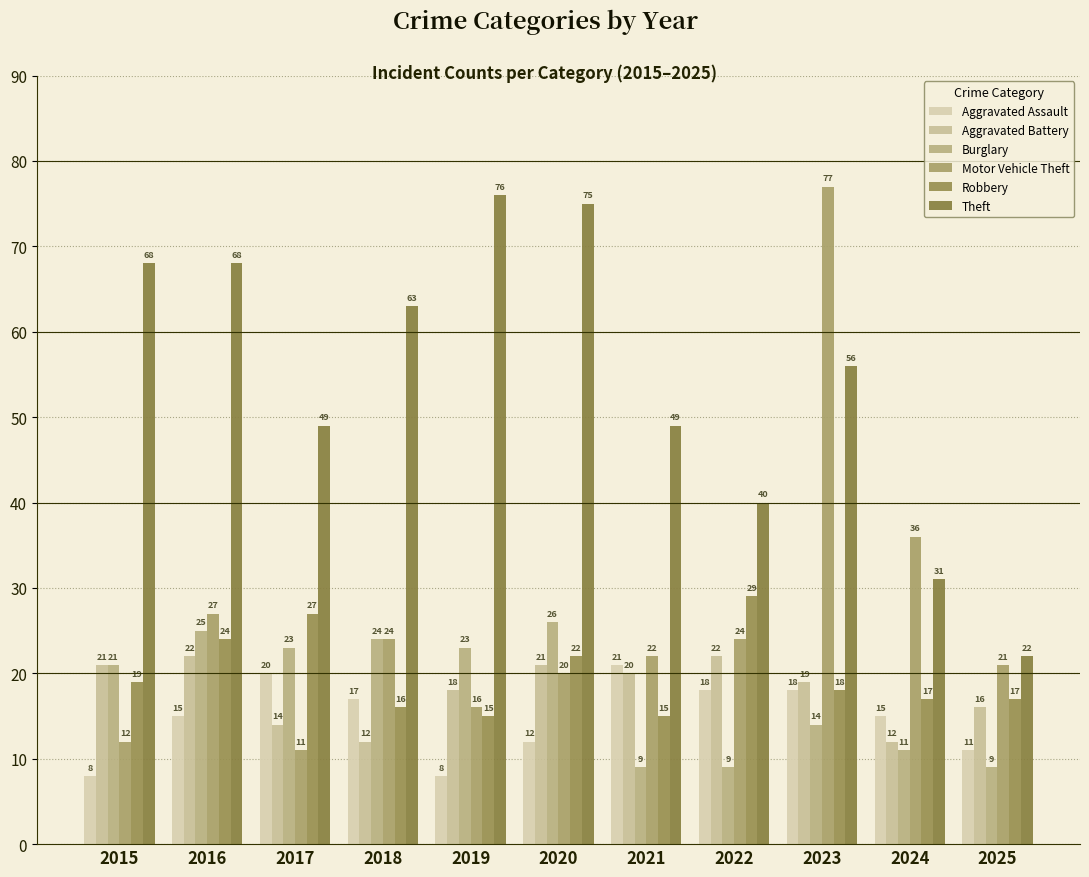

List the labels in order of Aggravated Battery value, smallest first.

2018, 2024, 2017, 2025, 2019, 2023, 2021, 2015, 2020, 2016, 2022